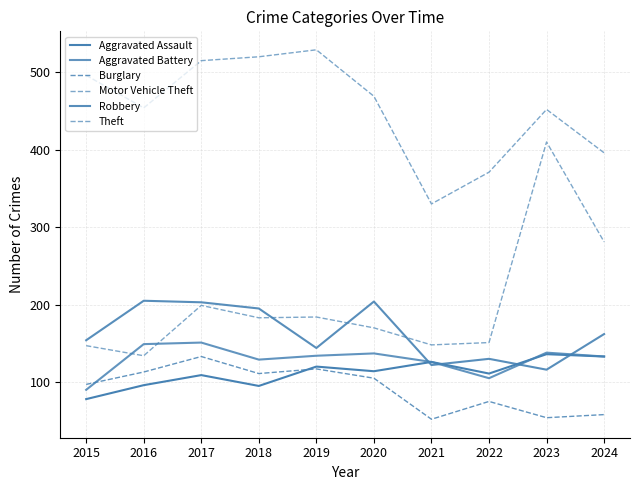

At which category does Burglary reach its first local valley?

2018